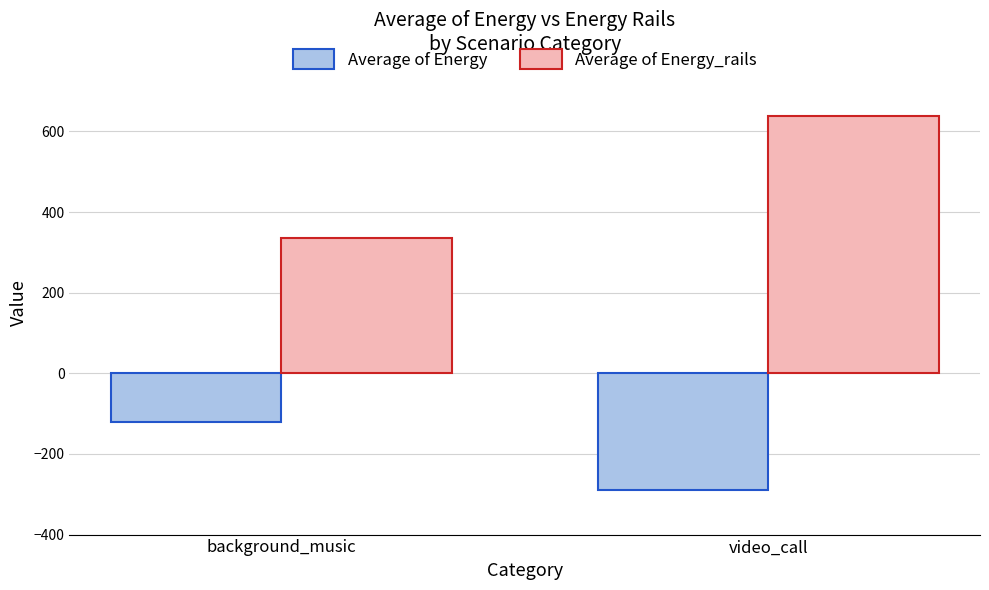

Count the number of categories in the chart.

2